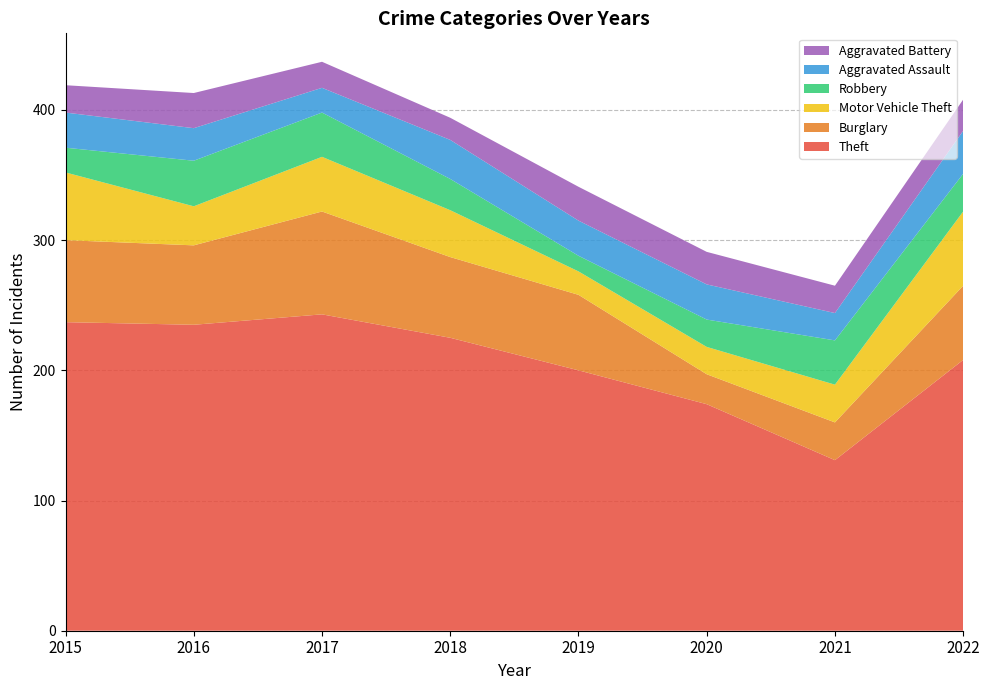

Reading right to left, what are all the values shown in this chart?

Theft: 208	131	174	200	225	243	235	237
Burglary: 57	29	23	58	62	79	61	63
Motor Vehicle Theft: 57	29	21	18	36	42	30	52
Robbery: 29	34	21	12	24	34	35	19
Aggravated Assault: 33	21	27	27	30	19	25	27
Aggravated Battery: 24	21	25	26	17	20	27	21